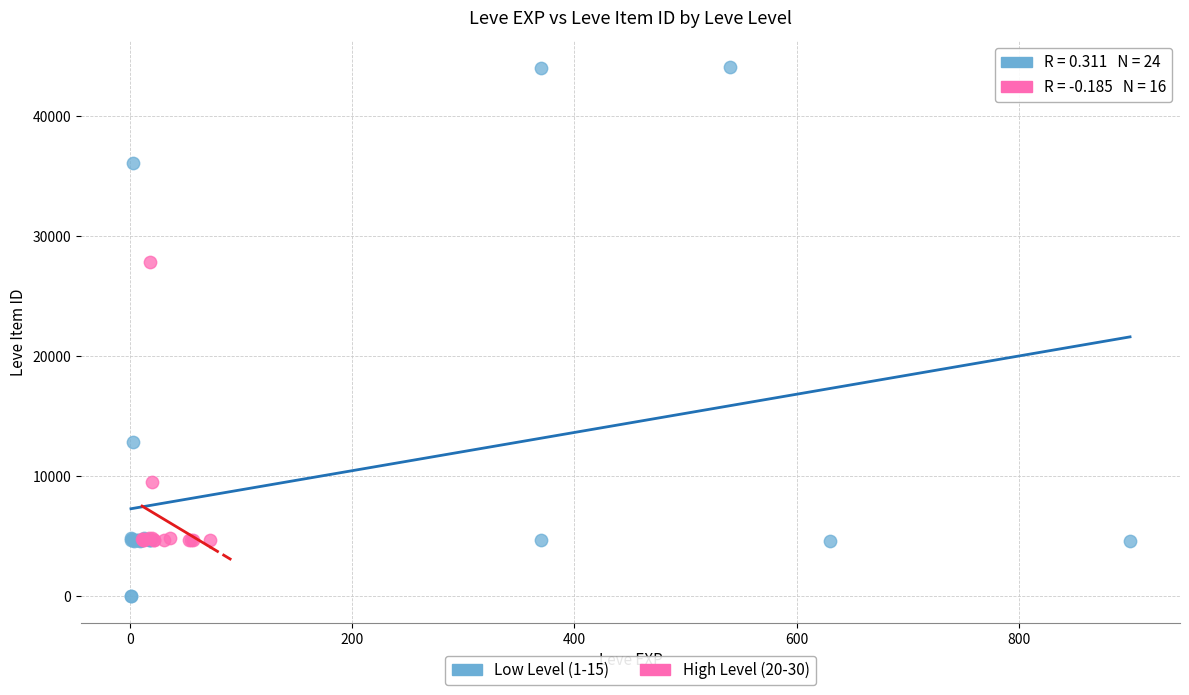

Which series reaches the maximum Y coordinate?

Low Level (1-15)